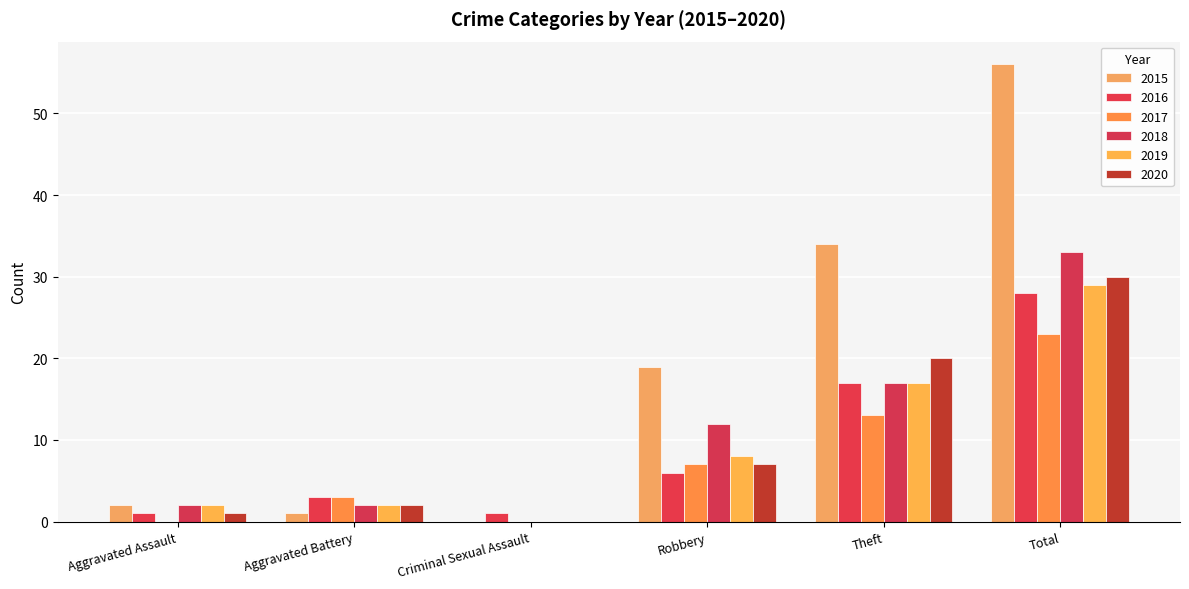

Which series has the largest total across all categories?

2015